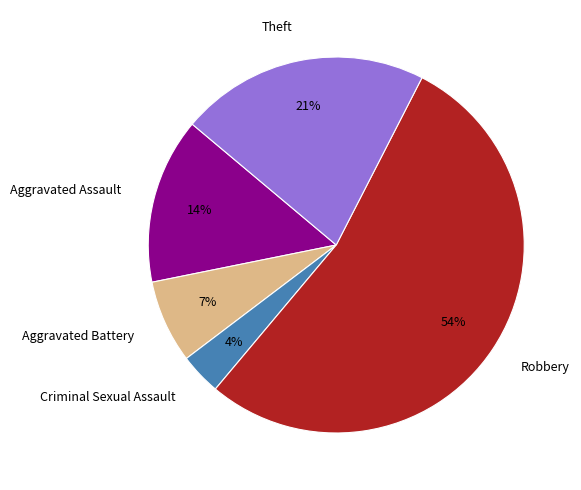

To the nearest percent, what portion does Aggravated Assault represent?

14%